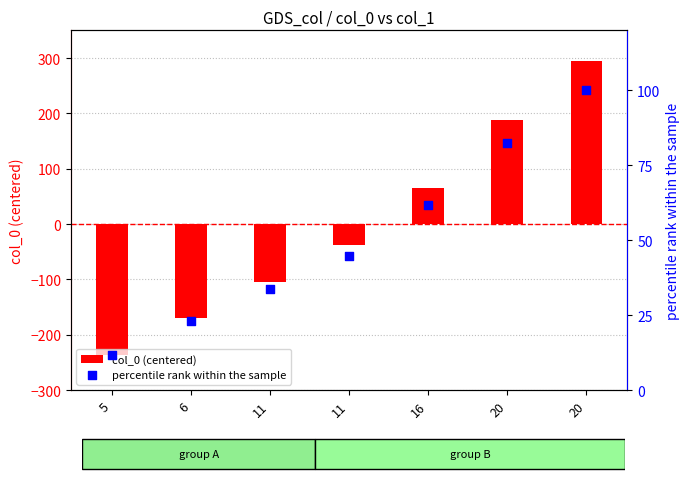

Which series contains the lowest Y value?

col_0 (centered)